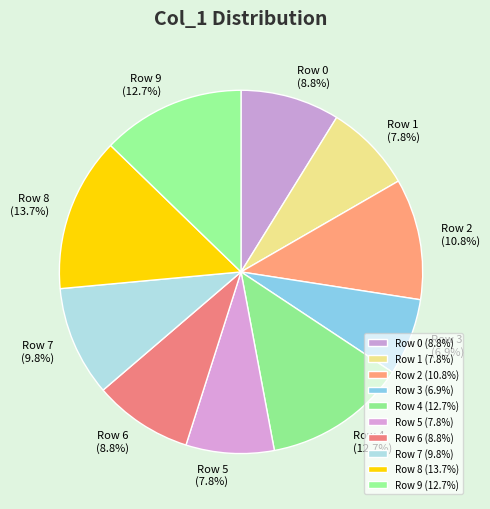

Combined, do Row 7 and Row 5 account for over 50%?

No